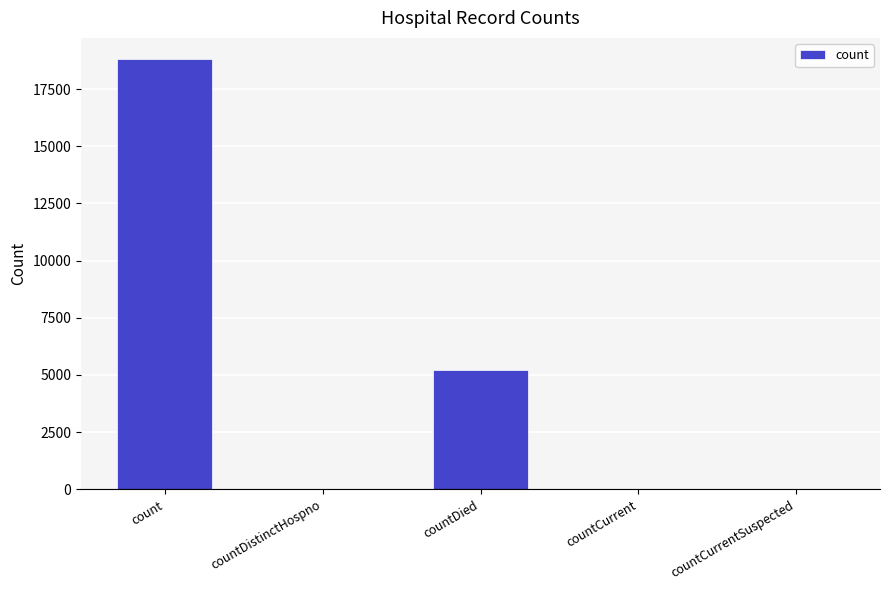

What is the difference between the values at countCurrentSuspected and countCurrent?

32